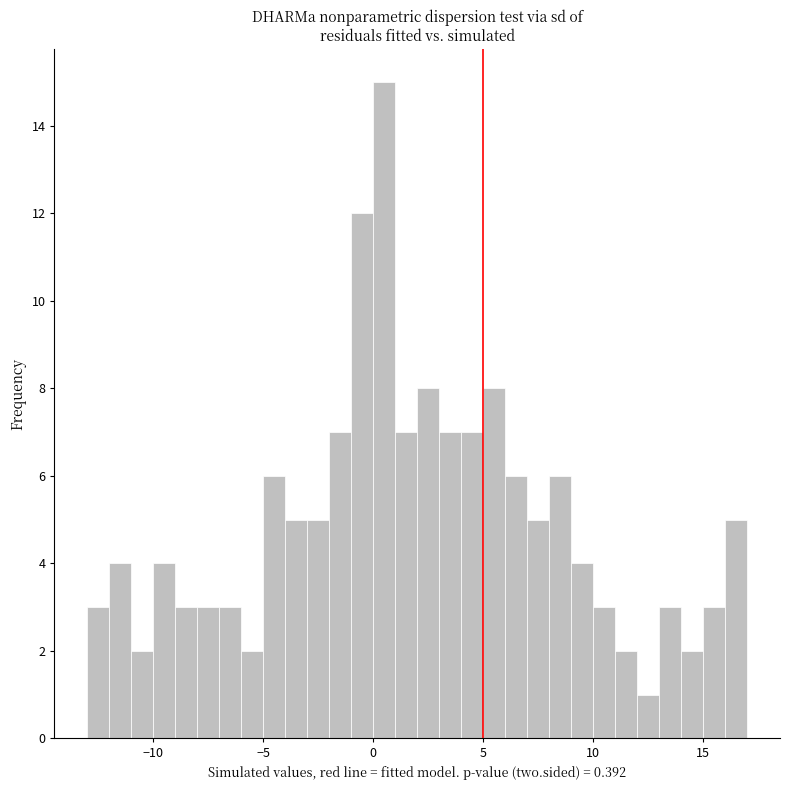

Around what value on the x-axis is the tallest bar? Give the approximate position of its centre, as read against the axis.

0.5